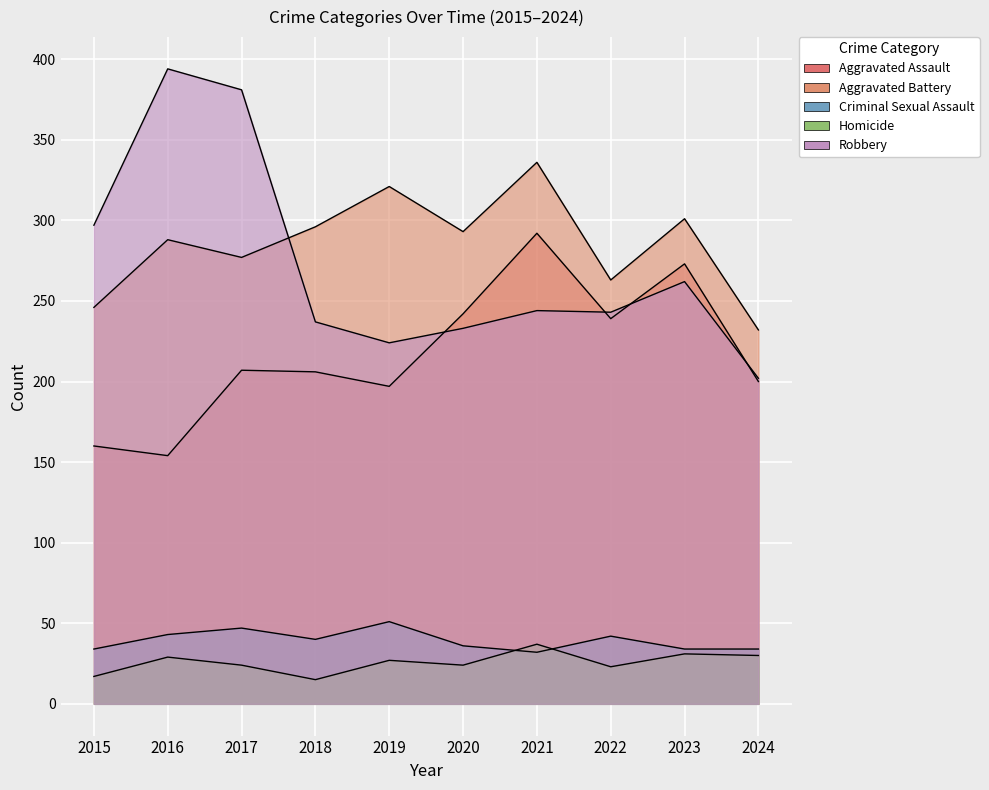

Which has a higher value, 2021 or 2018?

2021